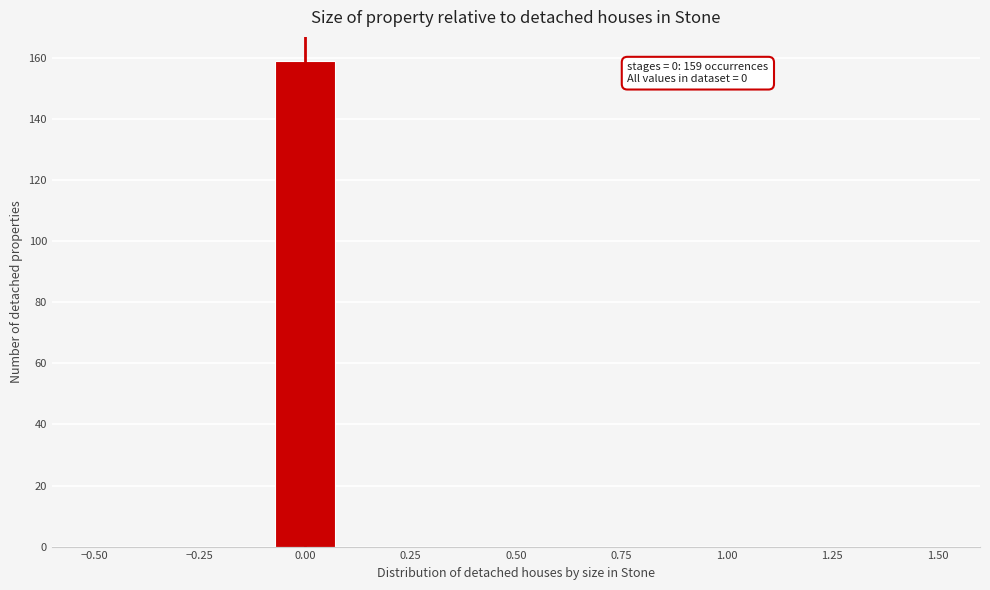

Read against the x-axis, roughly where is the centre of the tallest bar?

0.00